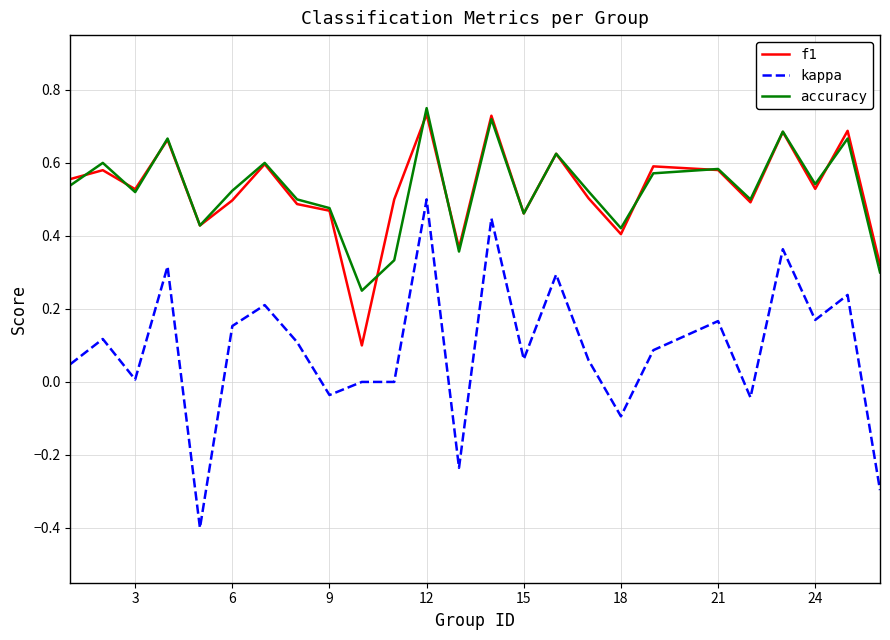

Which series has the largest range (max minus min)?

kappa